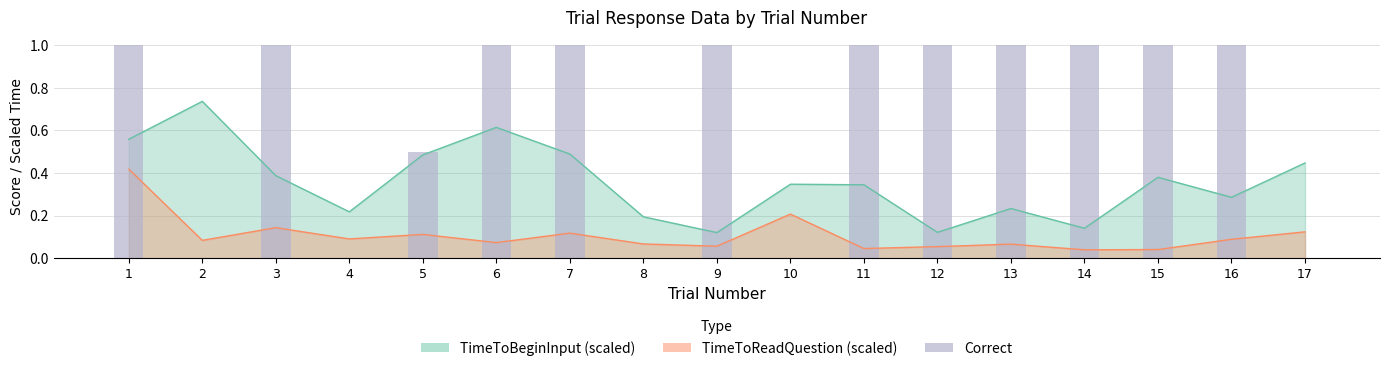

Is it true that the value at 13 is 1.6?

False